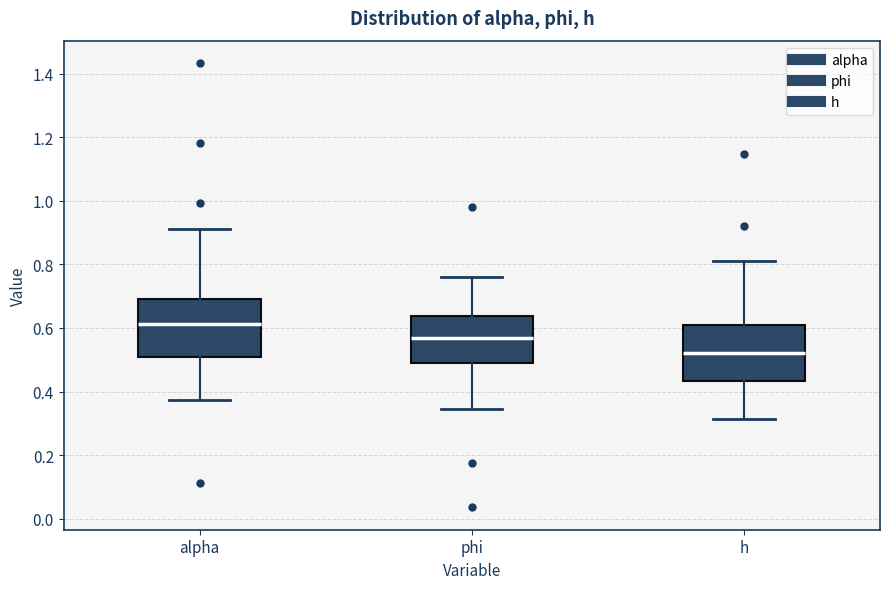

Where does the upper whisker of the box for h end on the y-axis? The values are not printed on the chart, so give them approximately, as read against the axis.

0.82